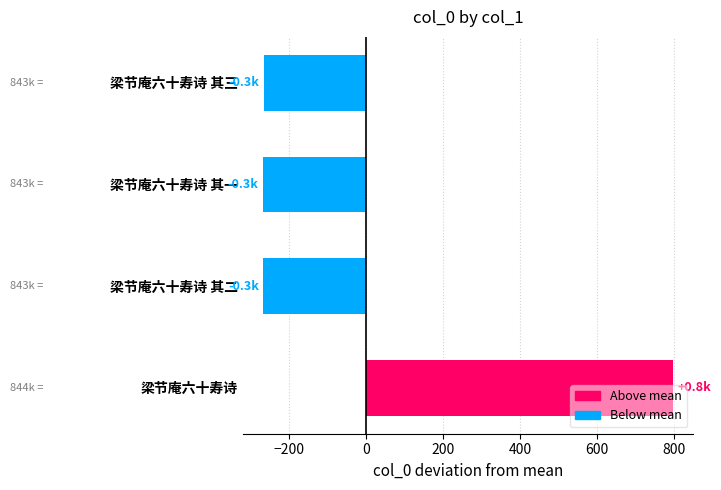

What value does the data have at 梁节庵六十寿诗 其二?

-265.2